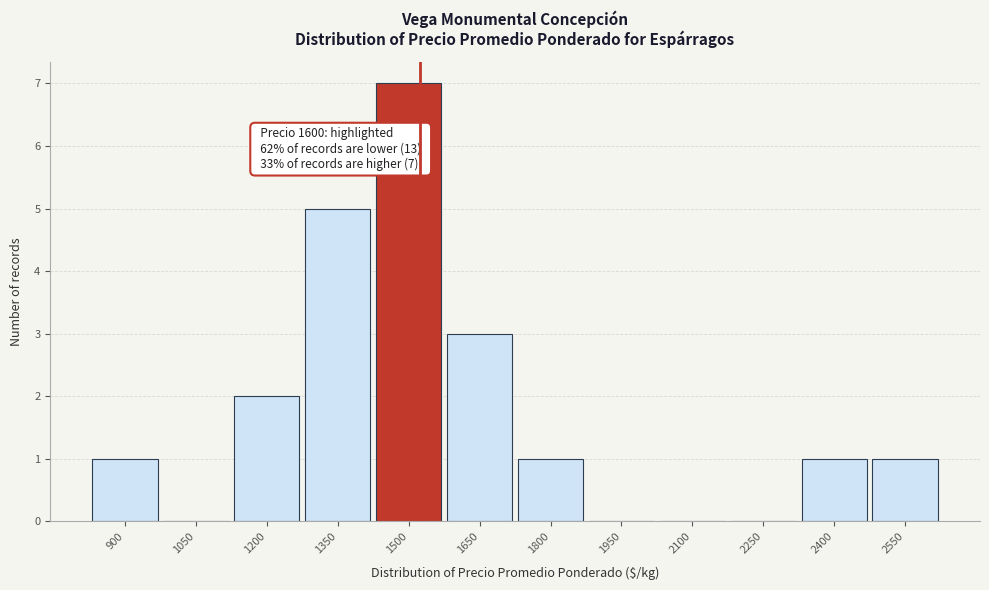

Reading left to right, what are all the values shown in this chart?

900=1	1050=0	1200=2	1350=5	1500=7	1650=3	1800=1	1950=0	2100=0	2250=0	2400=1	2550=1